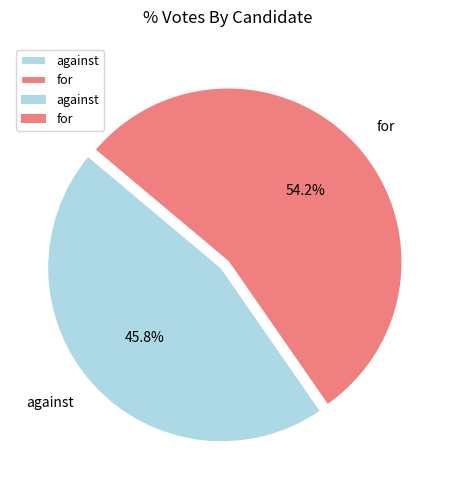

Count the number of slices in the pie.

2